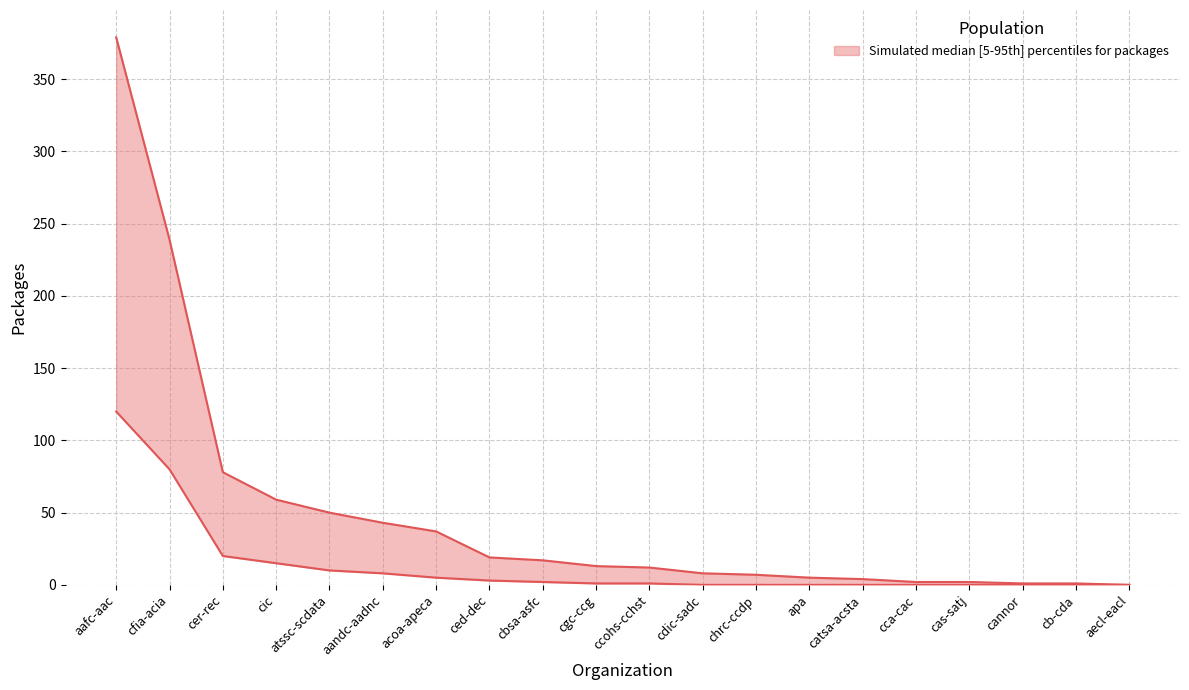

Rank the series by their maximum value, from highest to lowest.

upper, lower